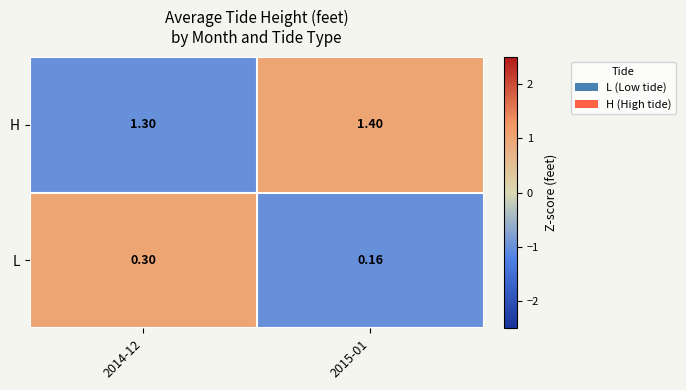

Rank the series at 2015-01 from highest to lowest value.

H, L